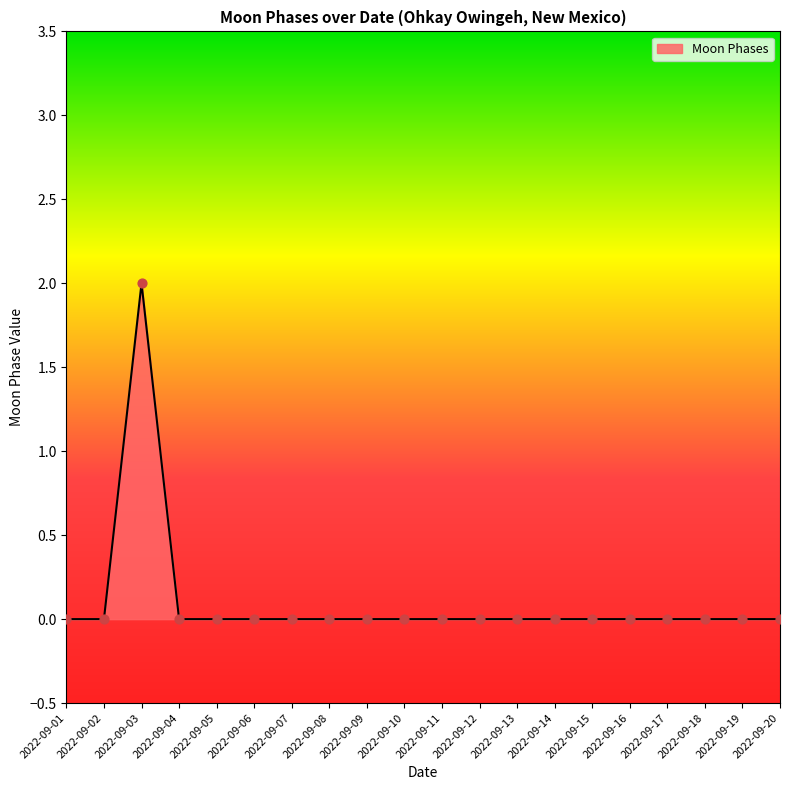

Which has a higher value, 2022-09-06 or 2022-09-03?

2022-09-03